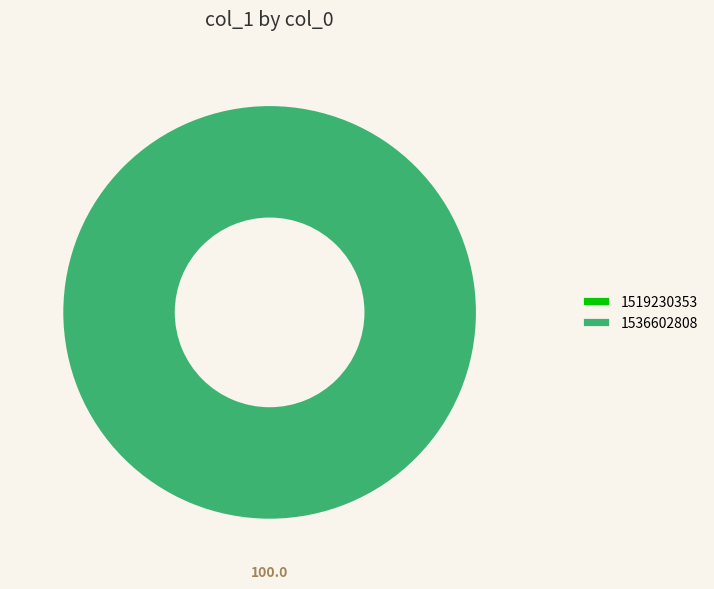

Combined, what portion of the pie is 1519230353 and 1536602808?

100.0%